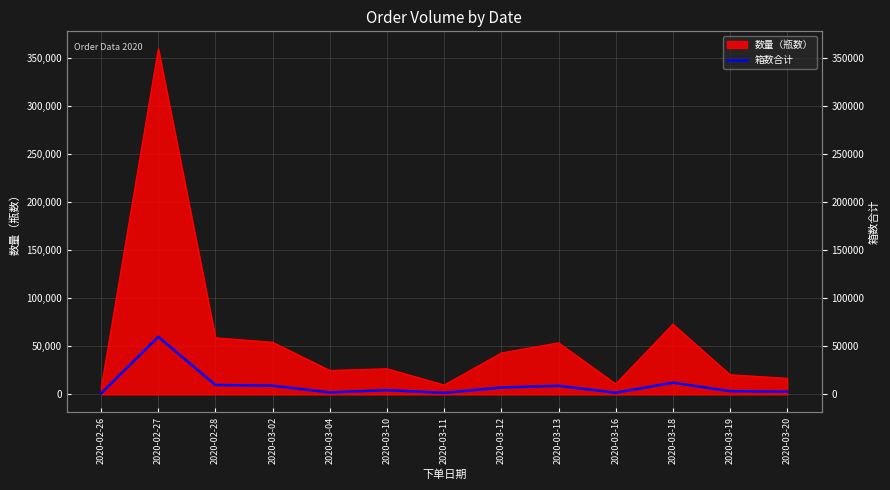

What is the label of the 5th point from the left?

2020-03-04